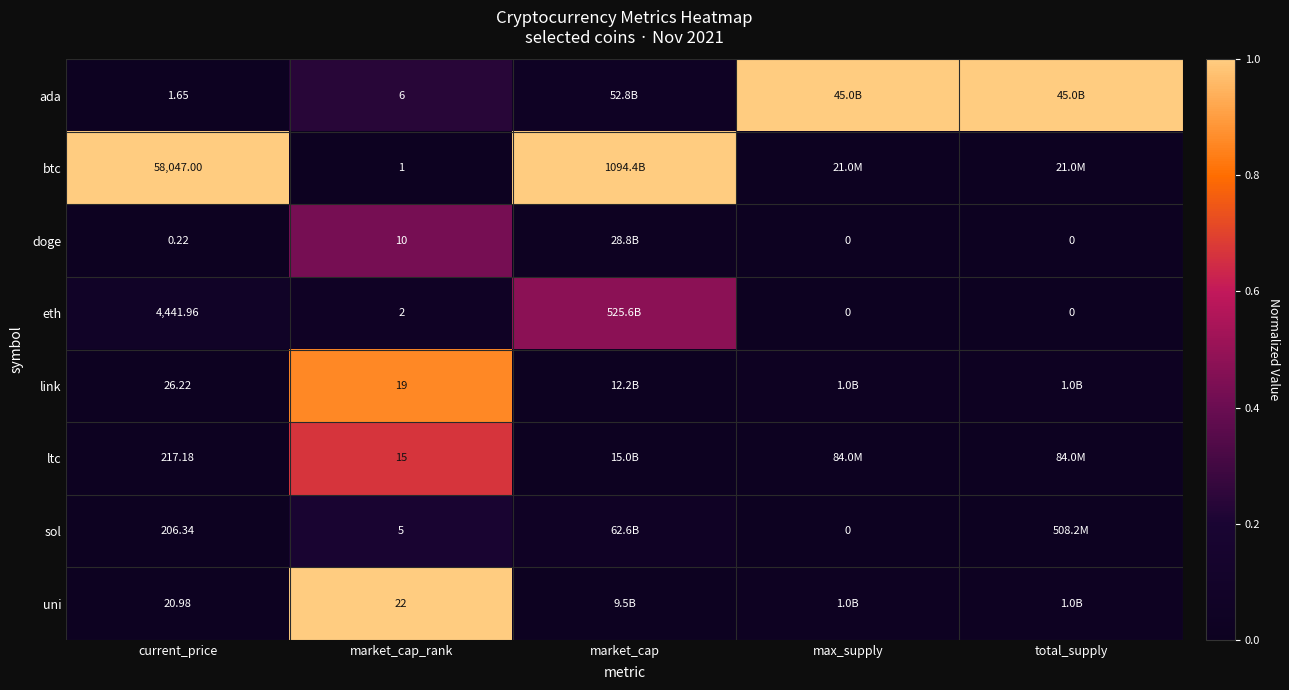

Rank the series at market_cap_rank from lowest to highest value.

btc, eth, sol, ada, doge, ltc, link, uni